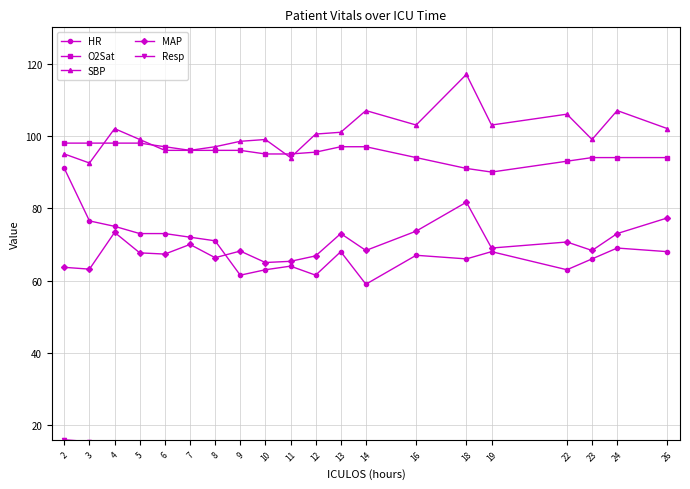

What is the value of the HR point at the 10th from the left?

64.0